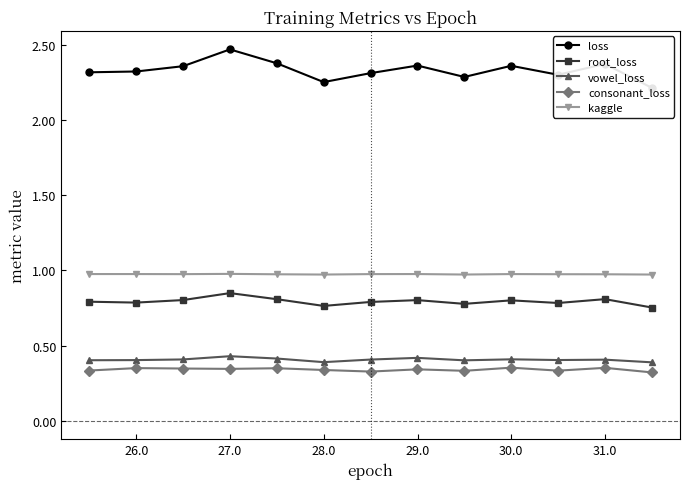

What is the lowest value of the root_loss series?

0.8